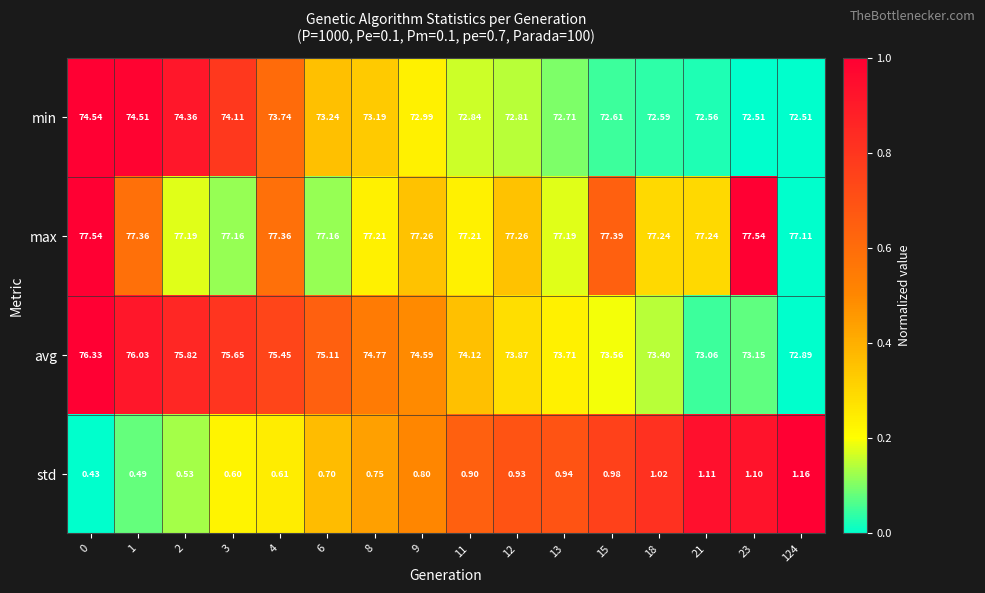

Which series has the widest spread of values?

avg